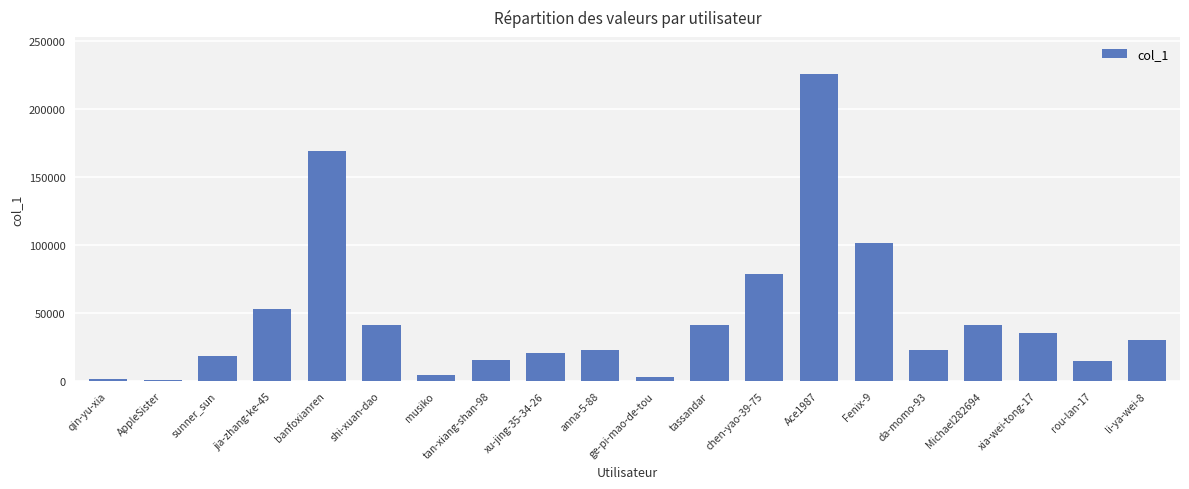

The chart shows a value of 41334 at shi-xuan-dao. True or false?

True